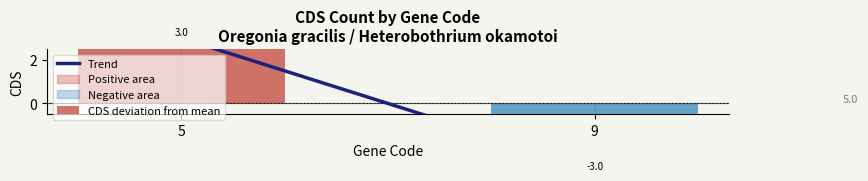

Reading right to left, what are all the values shown in this chart?

Trend: 9=-3	5=3
CDS deviation from mean: 9=-3	5=3